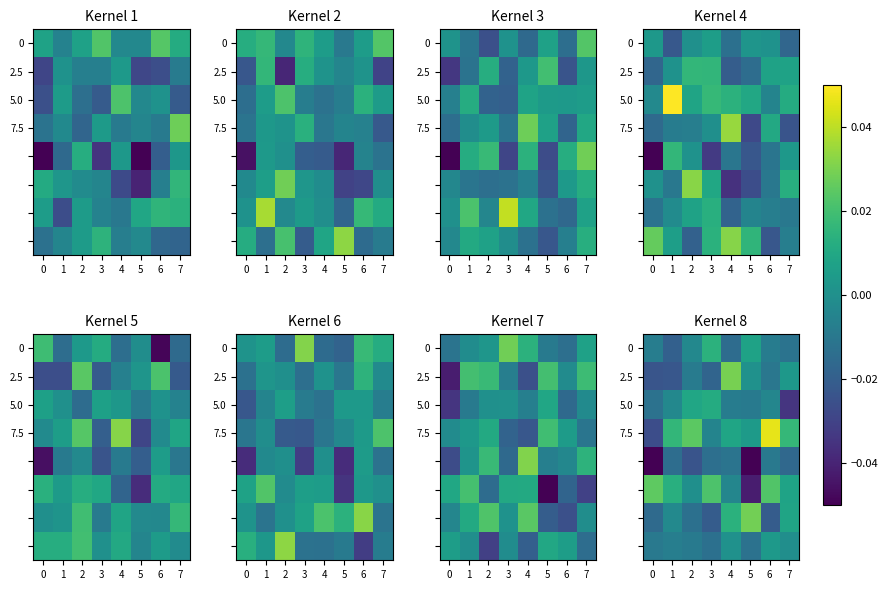

Between 5 and 0, which is larger?

5